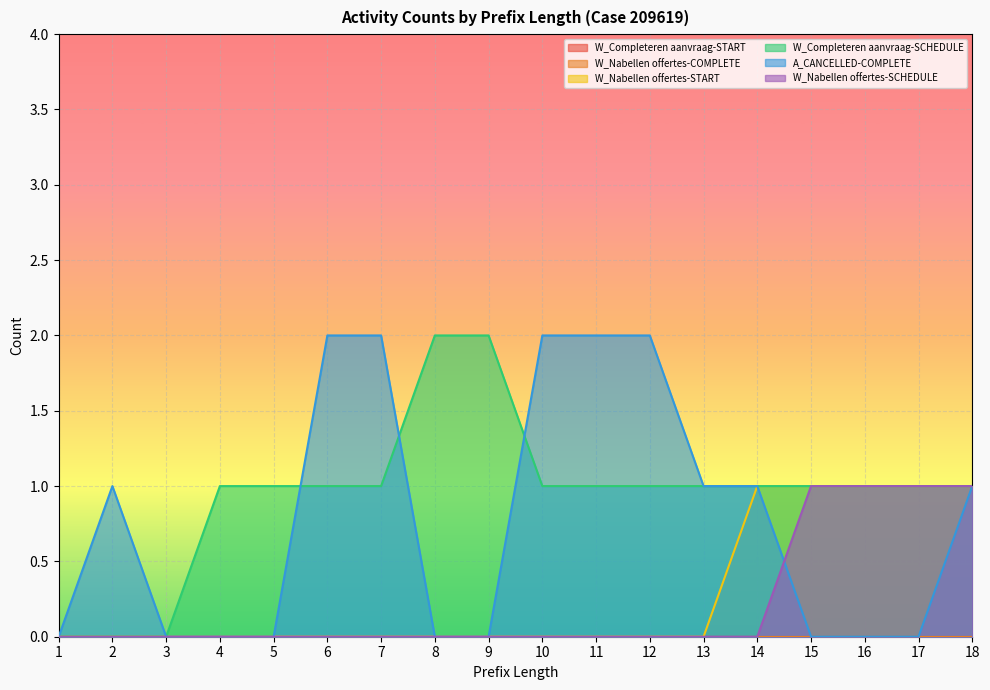

What is the difference between the maximum and second lowest values in the W_Nabellen offertes-SCHEDULE series?

1